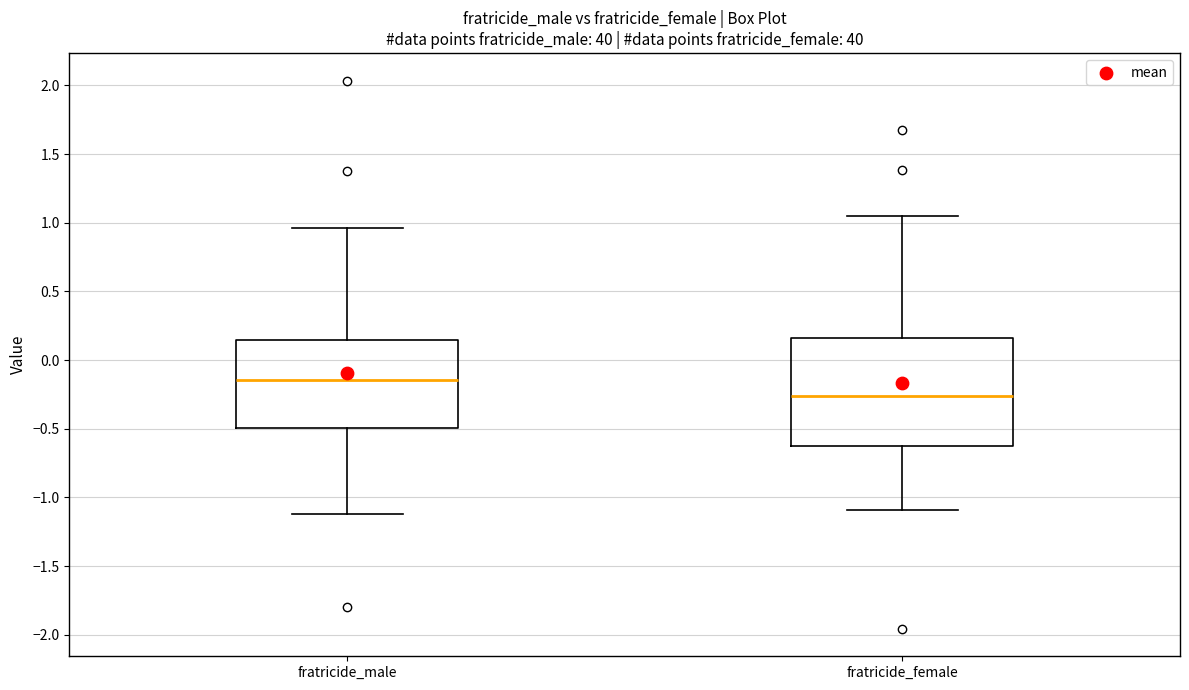

Which box is the tallest, from its lower edge to its upper edge?

fratricide_female